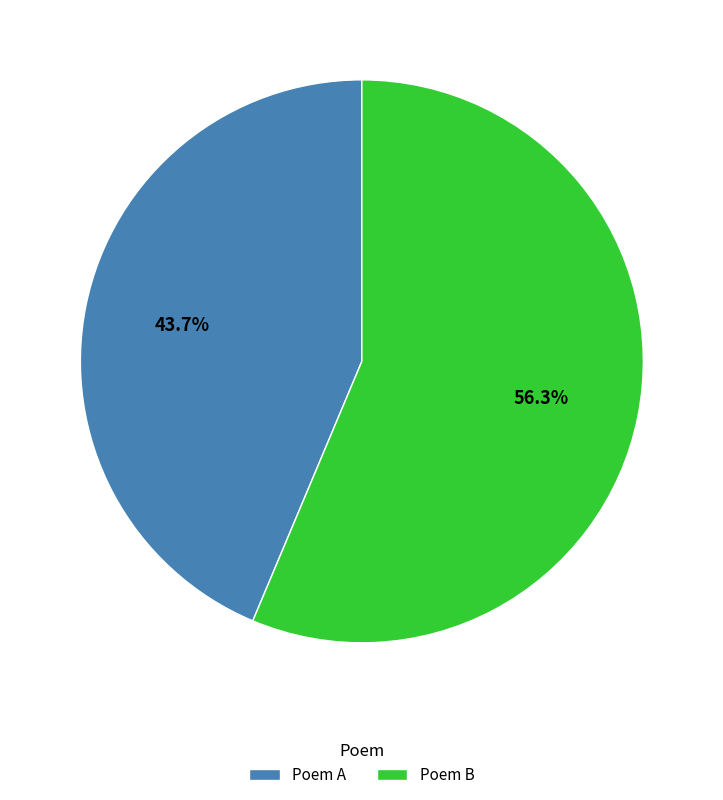

Count the number of slices in the pie.

2